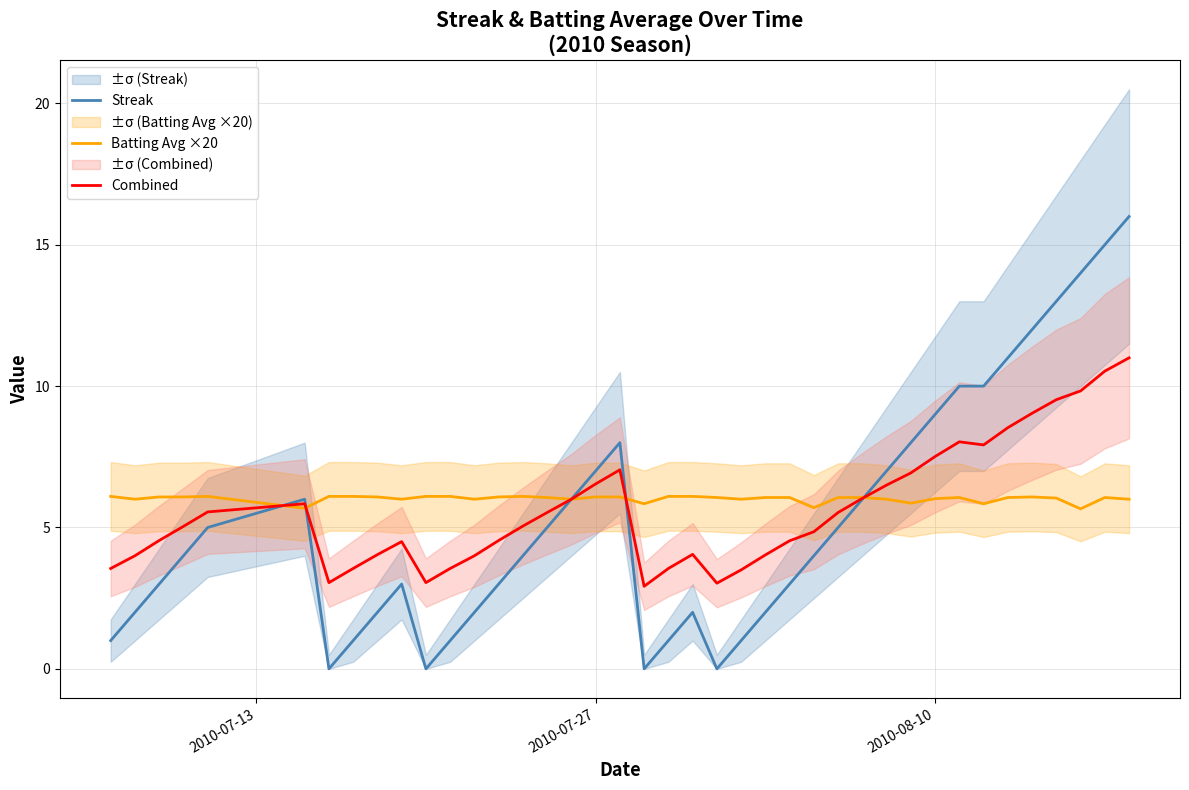

The value of Streak at 2010-08-10 is 9.0. True or false?

True